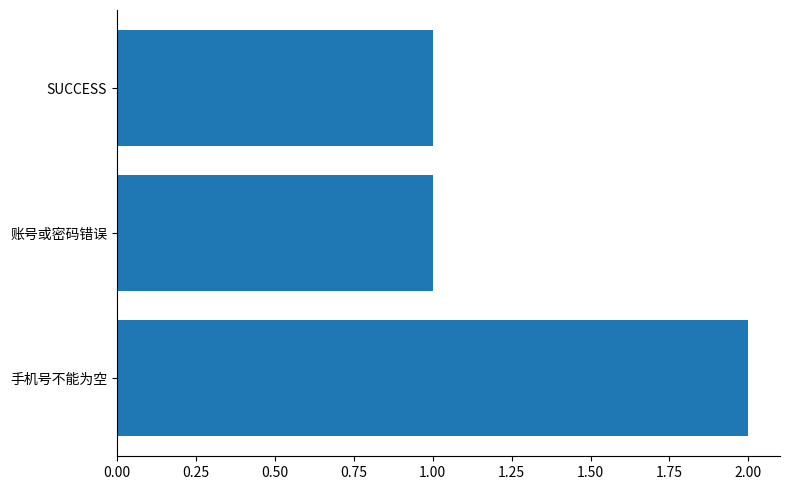

The chart shows a value of 1 at 账号或密码错误. True or false?

True